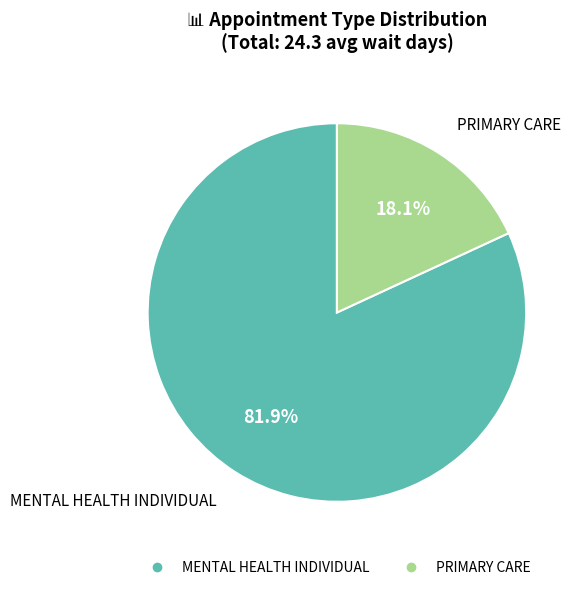

What is the smallest slice in the pie chart?

PRIMARY CARE